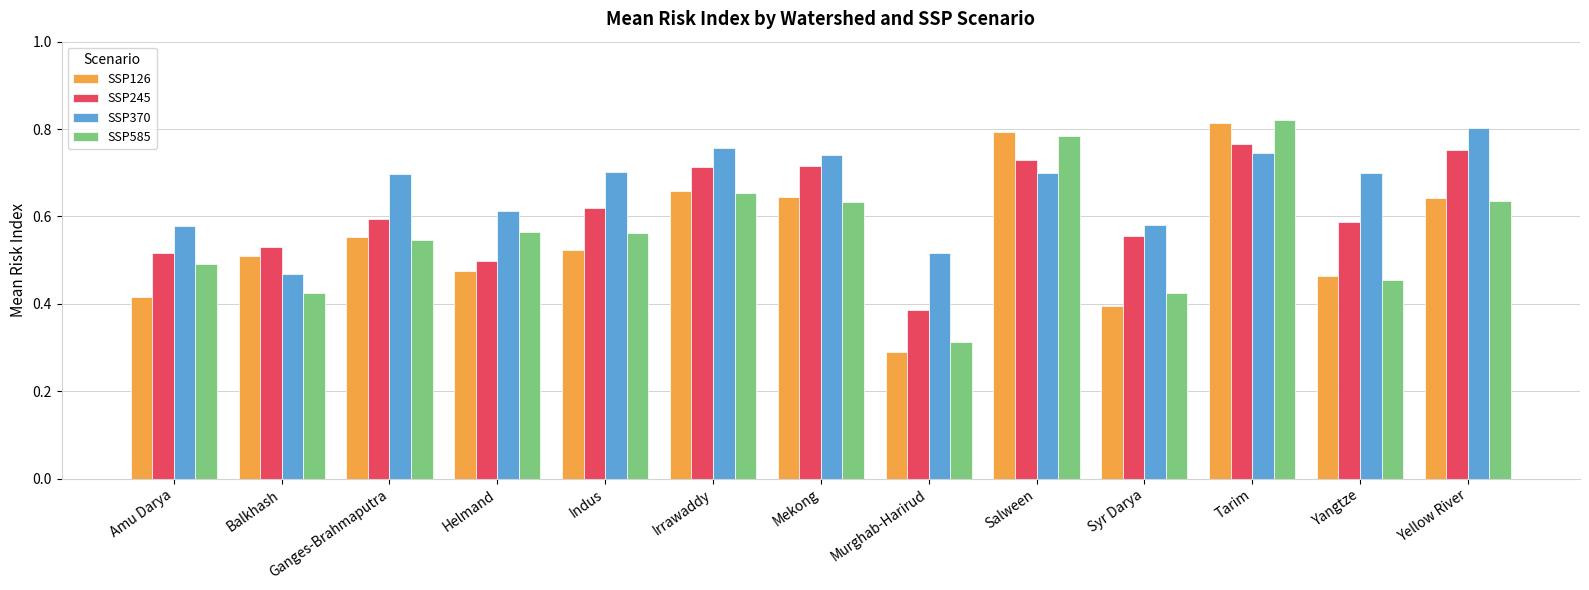

At Balkhash, list the series in order from smallest to largest.

SSP585, SSP370, SSP126, SSP245